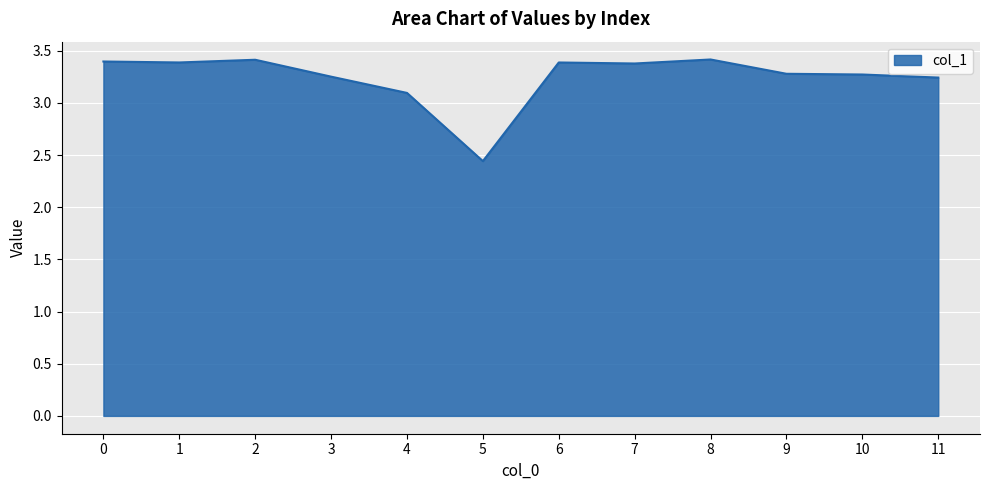

Where is the data nearest to the value 2?

5